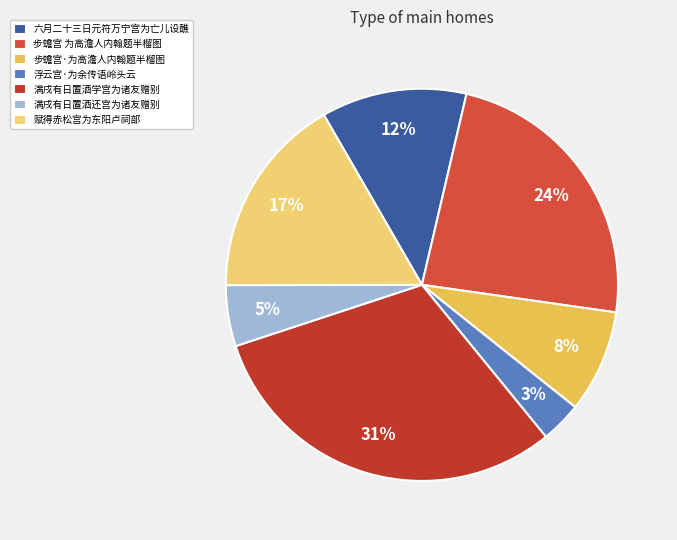

To the nearest percent, what percentage of the pie is 满戌有日置酒还宫为诸友赠别?

5%